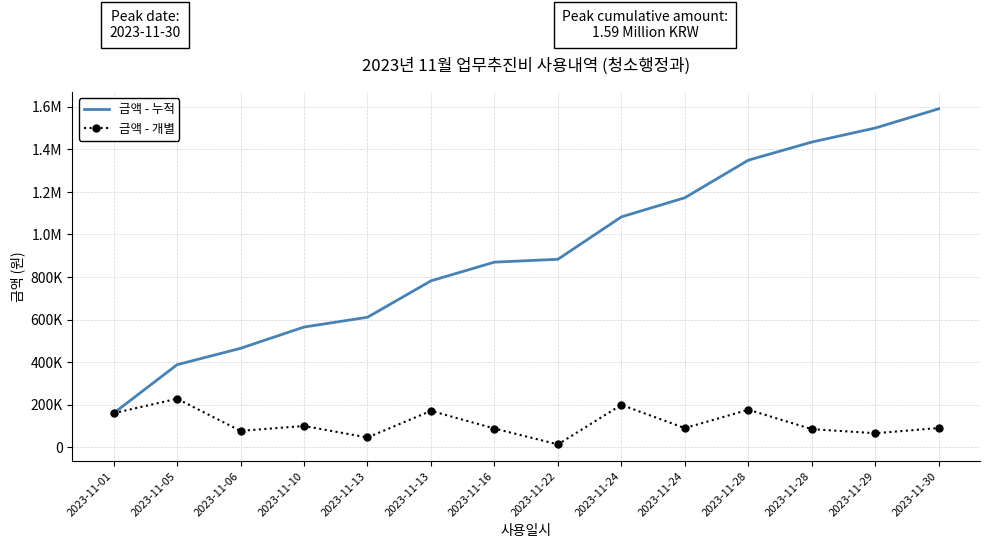

At which category does the chart reach its peak across all series?

2023-11-30